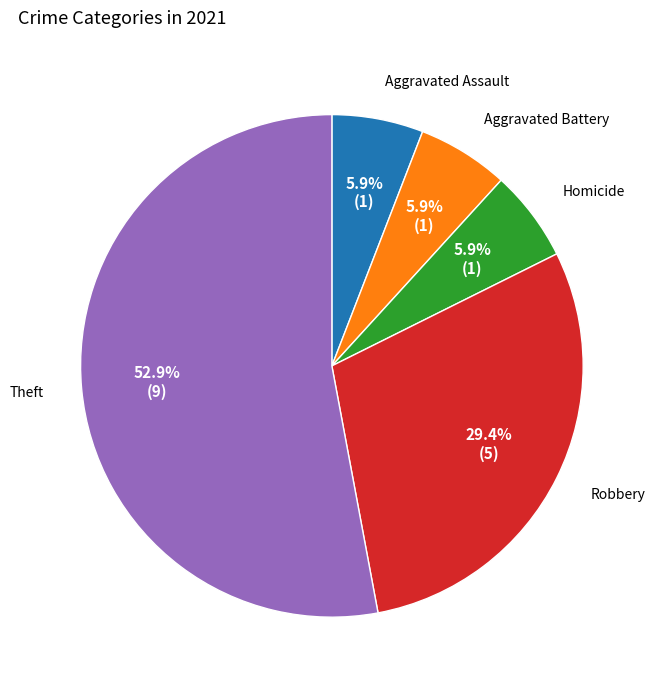

Does any single category account for the majority?

Yes